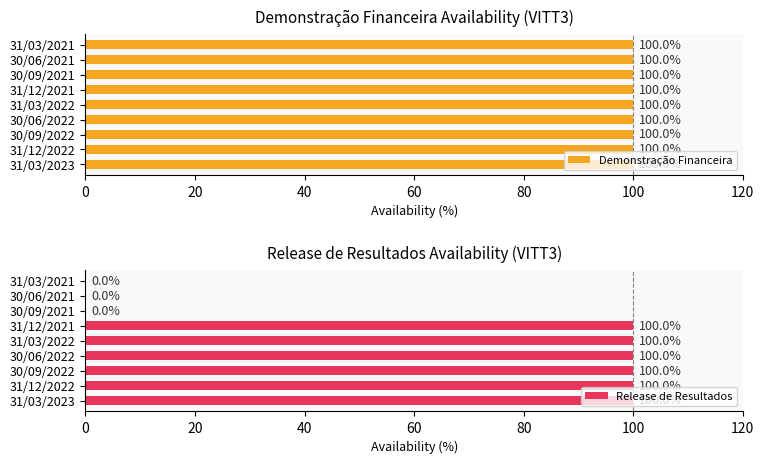

Read the Release de Resultados value at 31/03/2023.

100